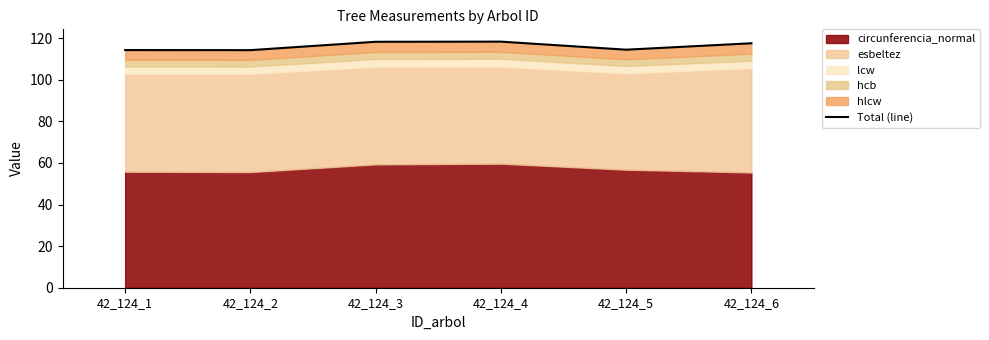

What is the change in value from 42_124_4 to 42_124_6?

-0.8